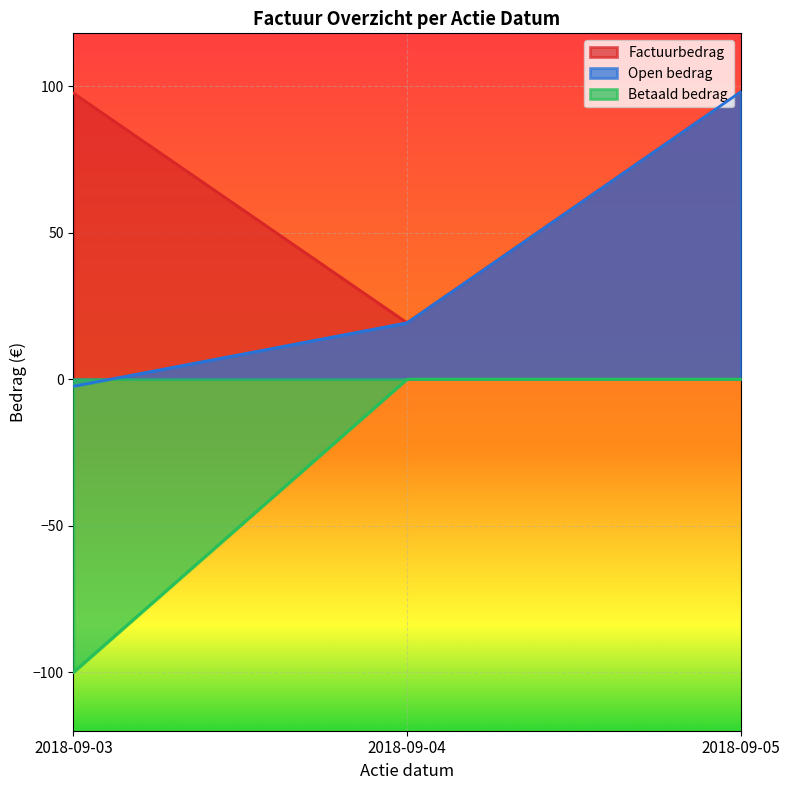

What is the minimum value shown in the chart?

-100.0